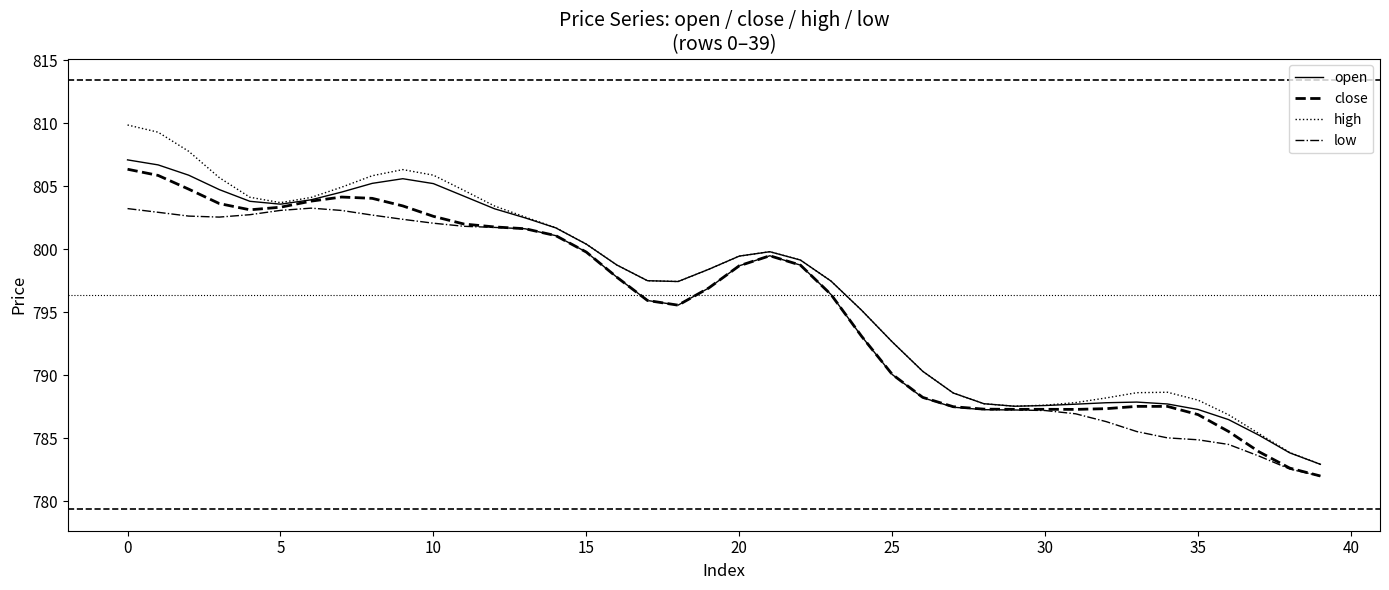

What is the maximum value shown in the chart?

809.9